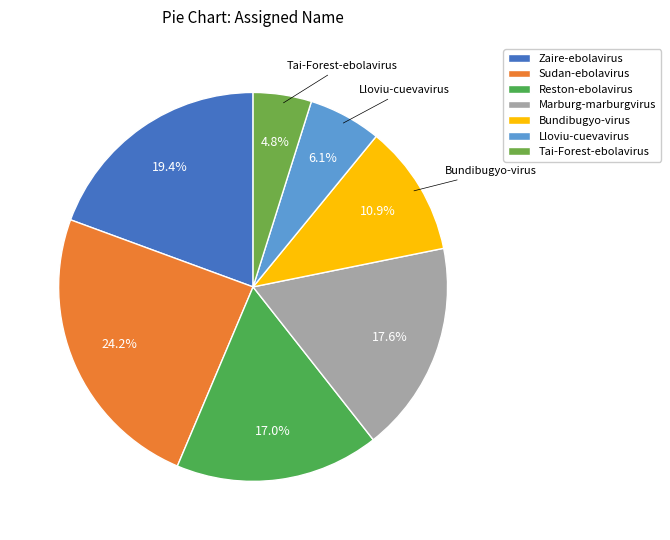

To the nearest percent, what is the difference between the Zaire-ebolavirus and Reston-ebolavirus slice percentages?

2%